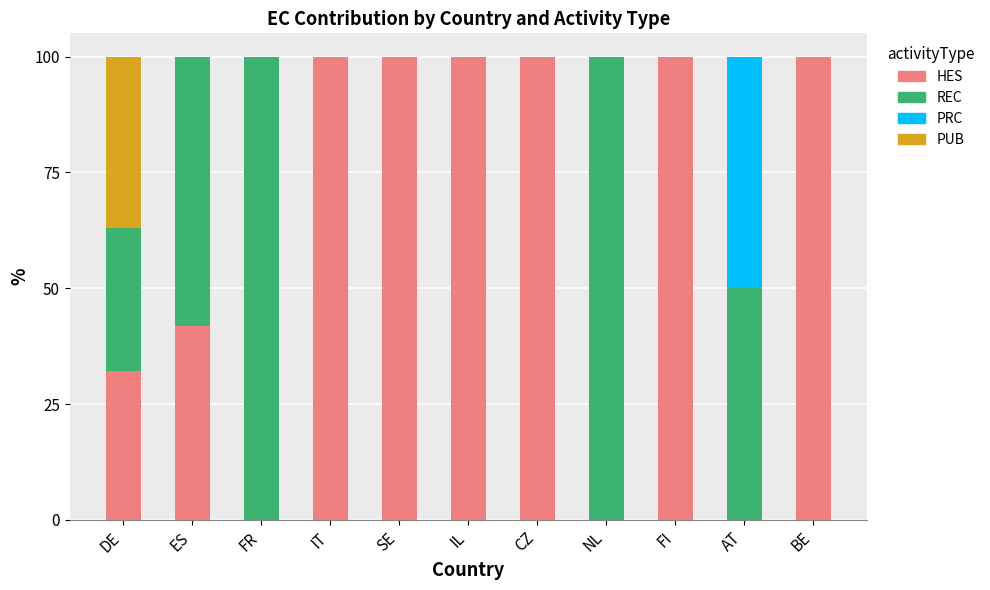

What are all the series names shown in the legend?

HES, REC, PRC, PUB